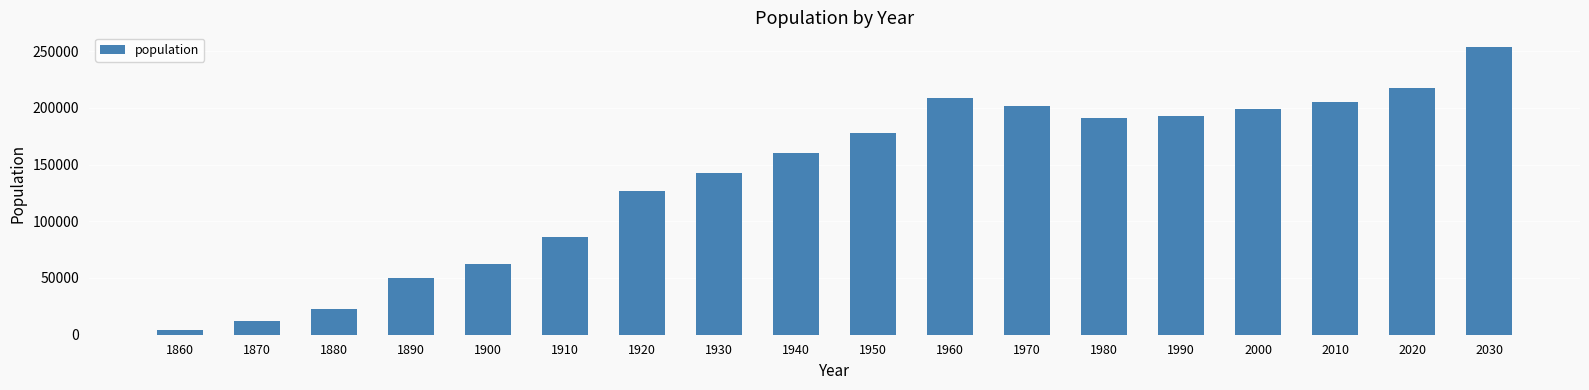

How many values are below 177970?

9